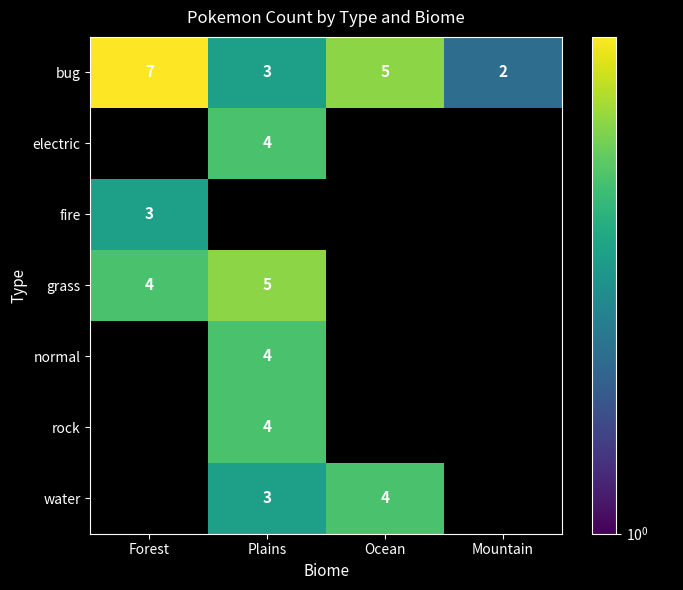

Where is bug nearest to the value 4?

Plains